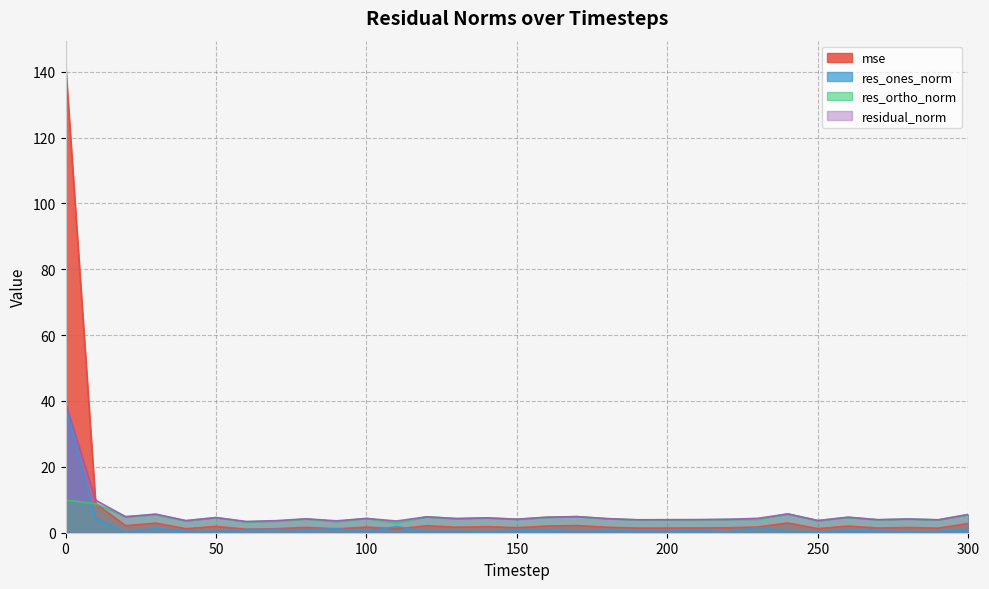

Does the chart display data point markers on the line(s)?

No